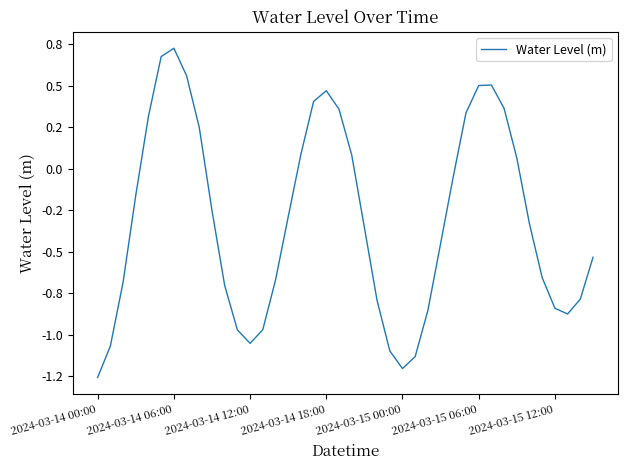

Does the chart display data point markers on the line(s)?

No